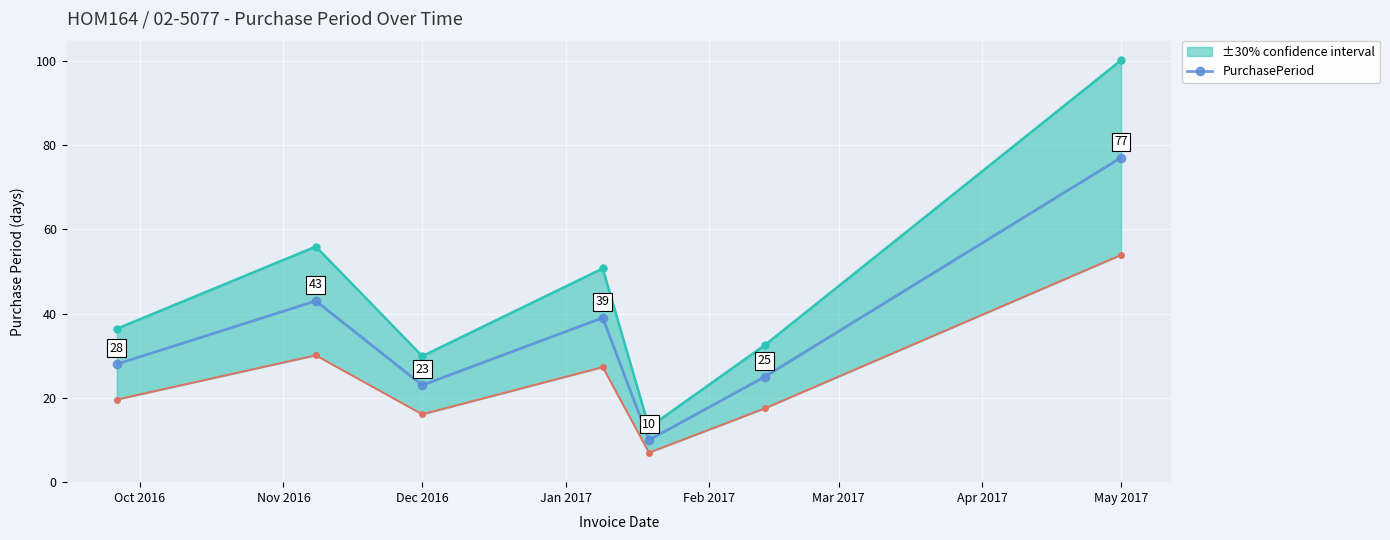

How many lines are shown in the chart?

1